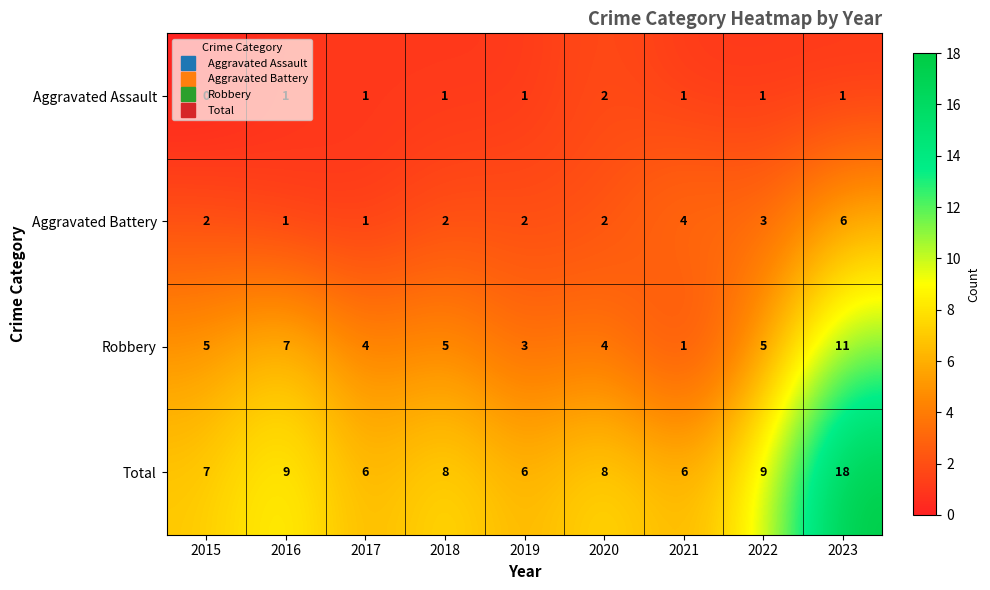

Which series has the largest total across all categories?

Total